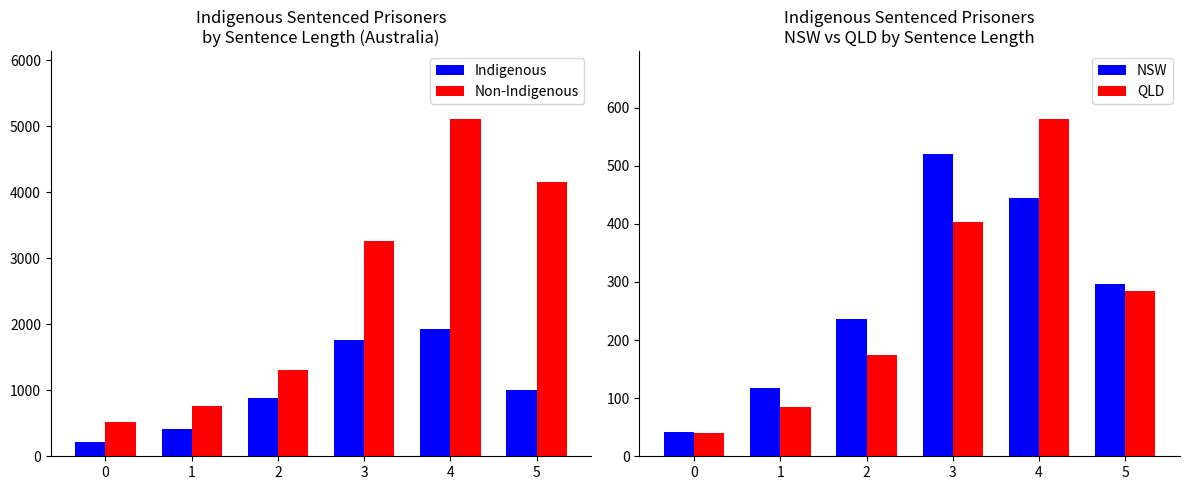

Rank the categories by Indigenous value from lowest to highest.

0, 1, 2, 5, 3, 4